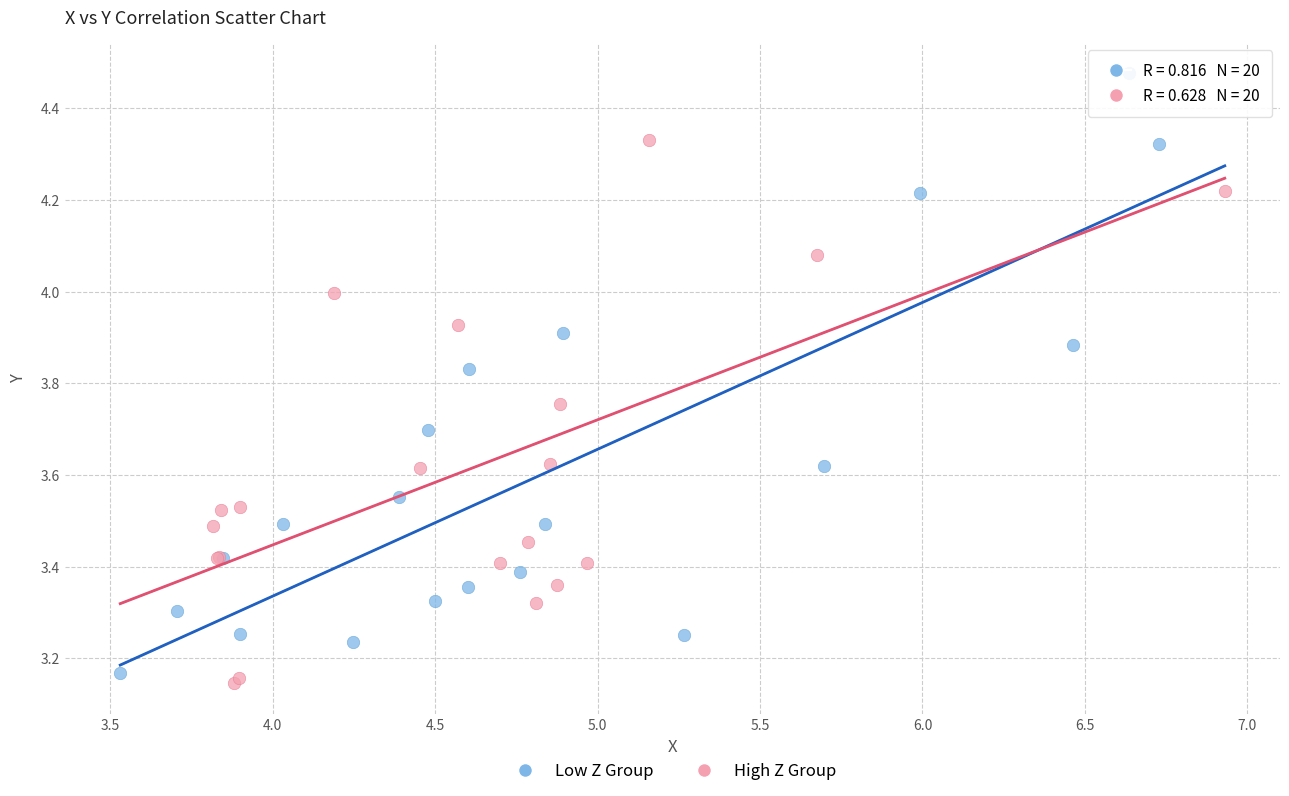

Which series has the largest Y range (max minus min)?

Low Z Group